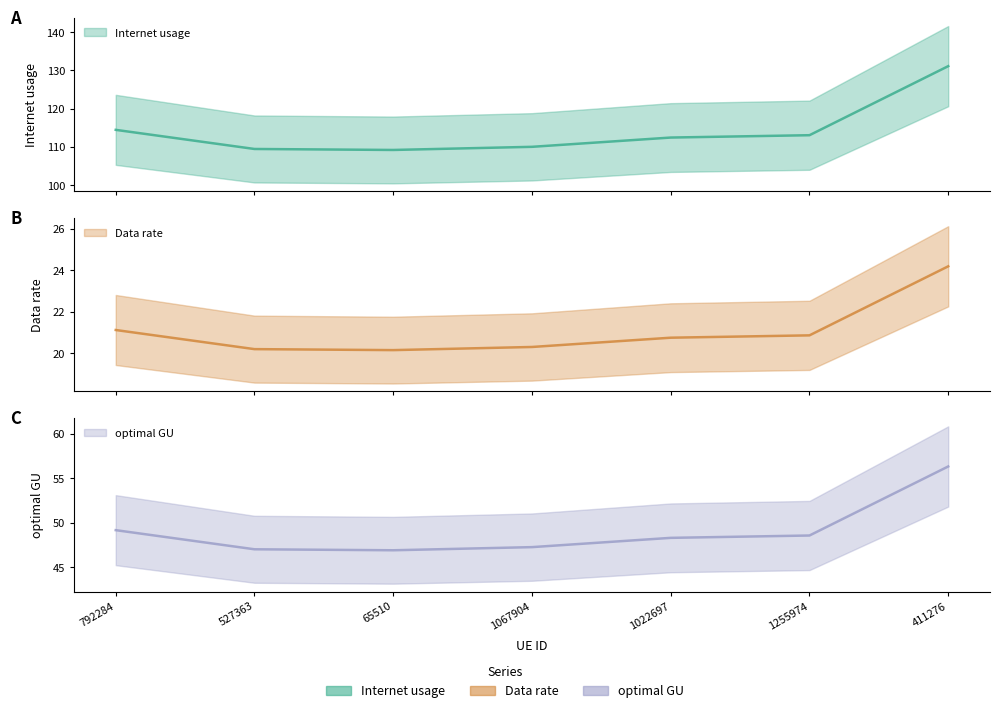

What is the greatest value displayed?

131.1